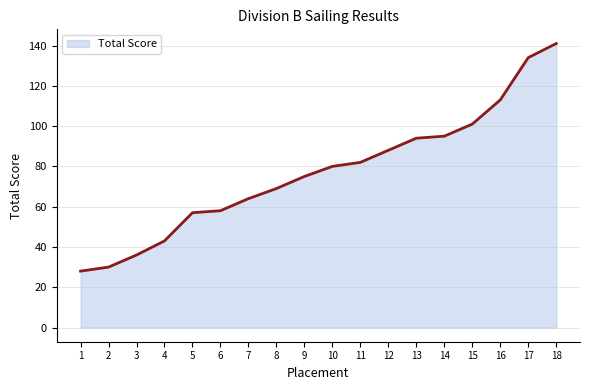

What is the change in value from 10 to 14?

+15